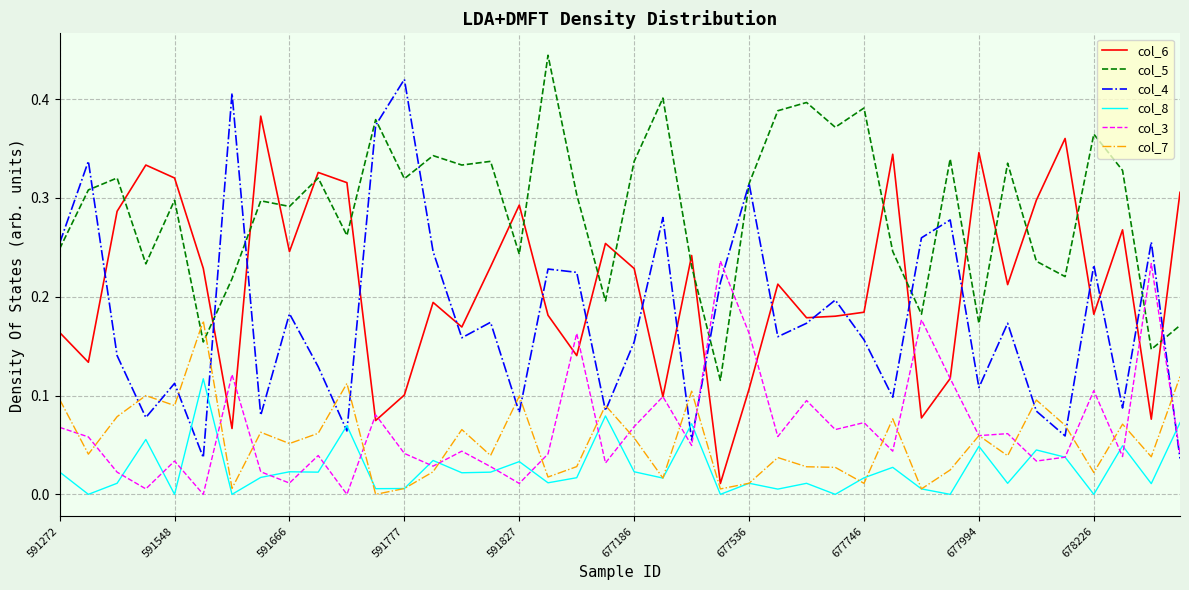

True or false: col_4 and col_7 cross at least once.

True